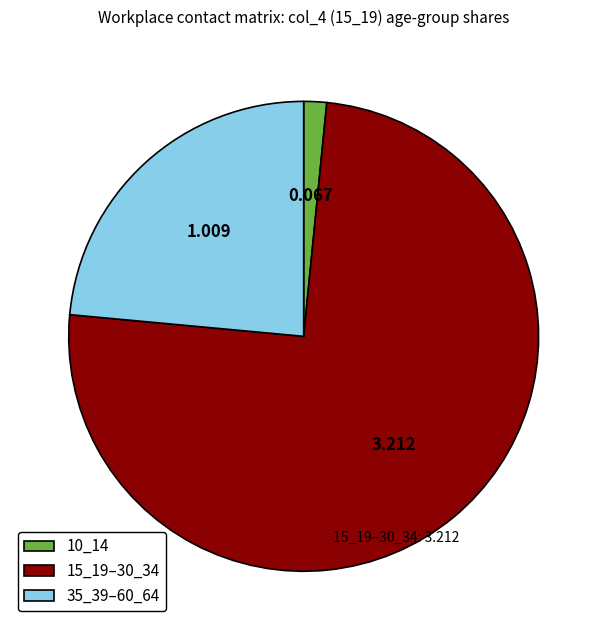

How many slices are in this pie chart?

3